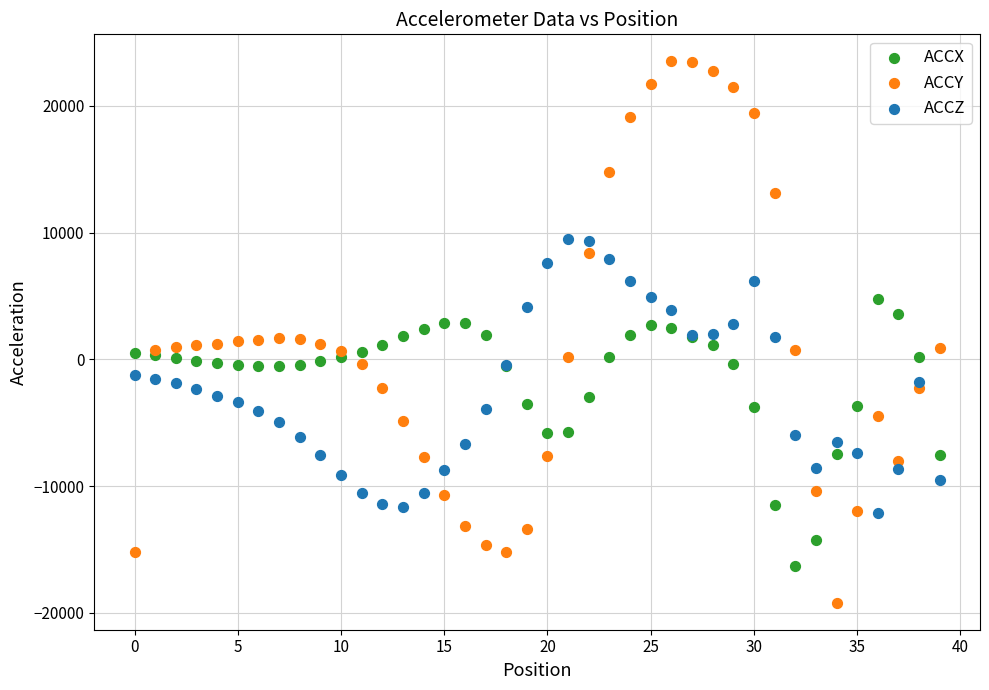

Which series contains the lowest Y value?

ACCY